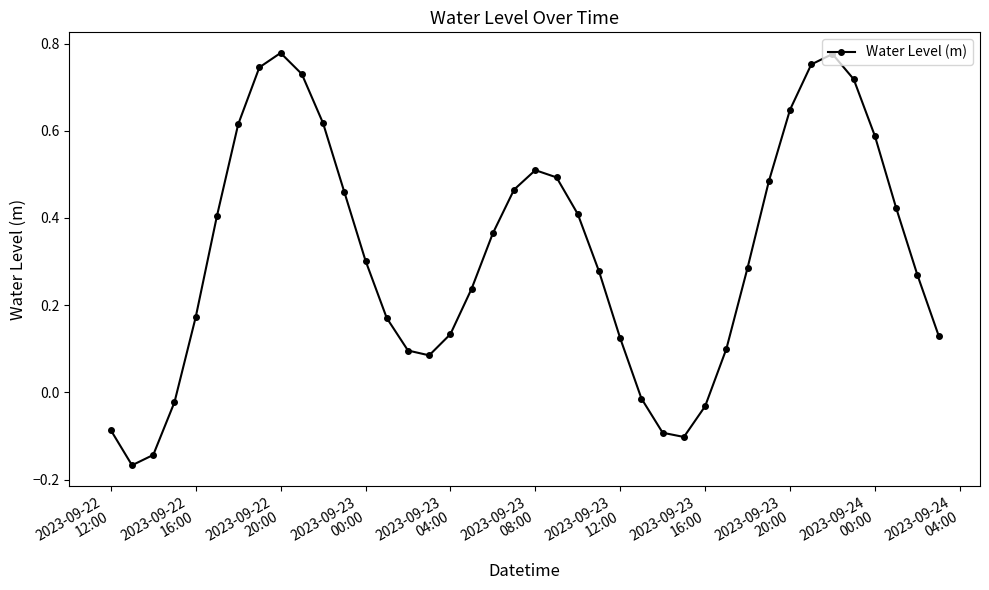

How many interior local peaks (higher than both neighbors) does the data have?

3